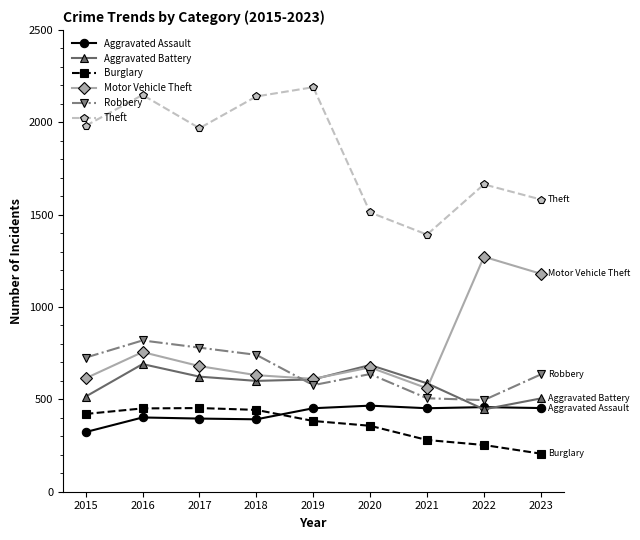

True or false: Theft and Aggravated Assault intersect in this chart.

False